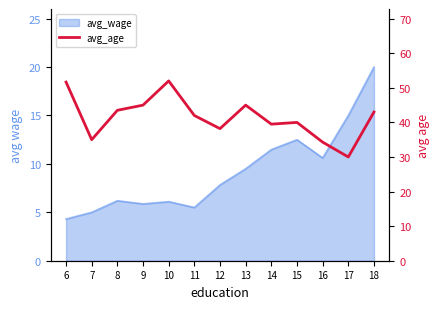

Is it true that the value at 7 is 52.9?

False